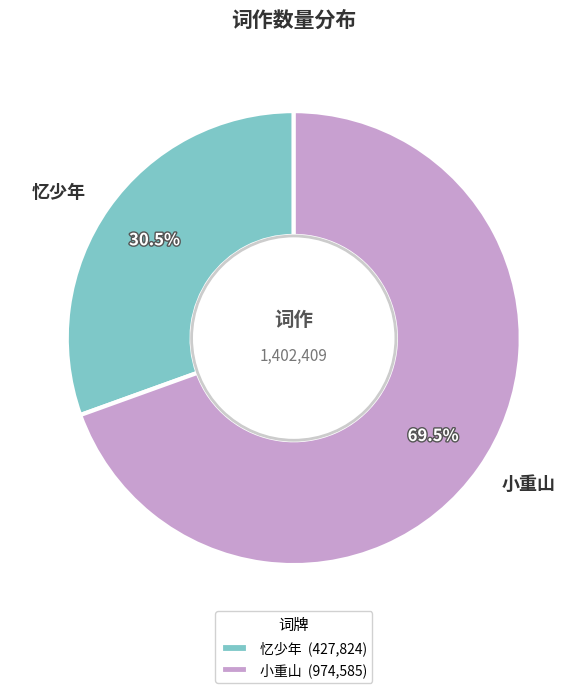

How much of the chart is everything except 小重山?

30.5%